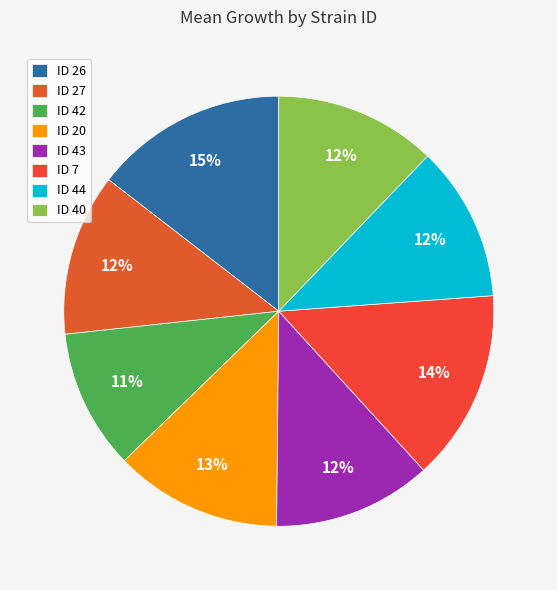

How many slices are in this pie chart?

8